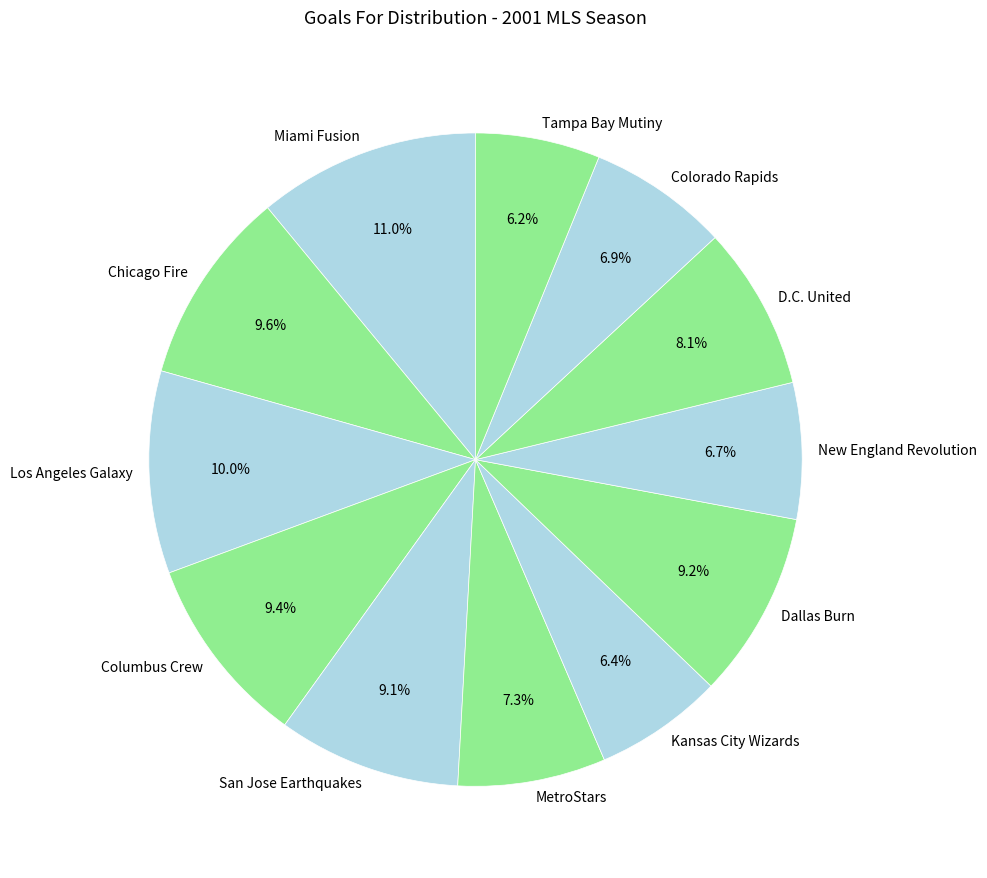

How many slices are in this pie chart?

12